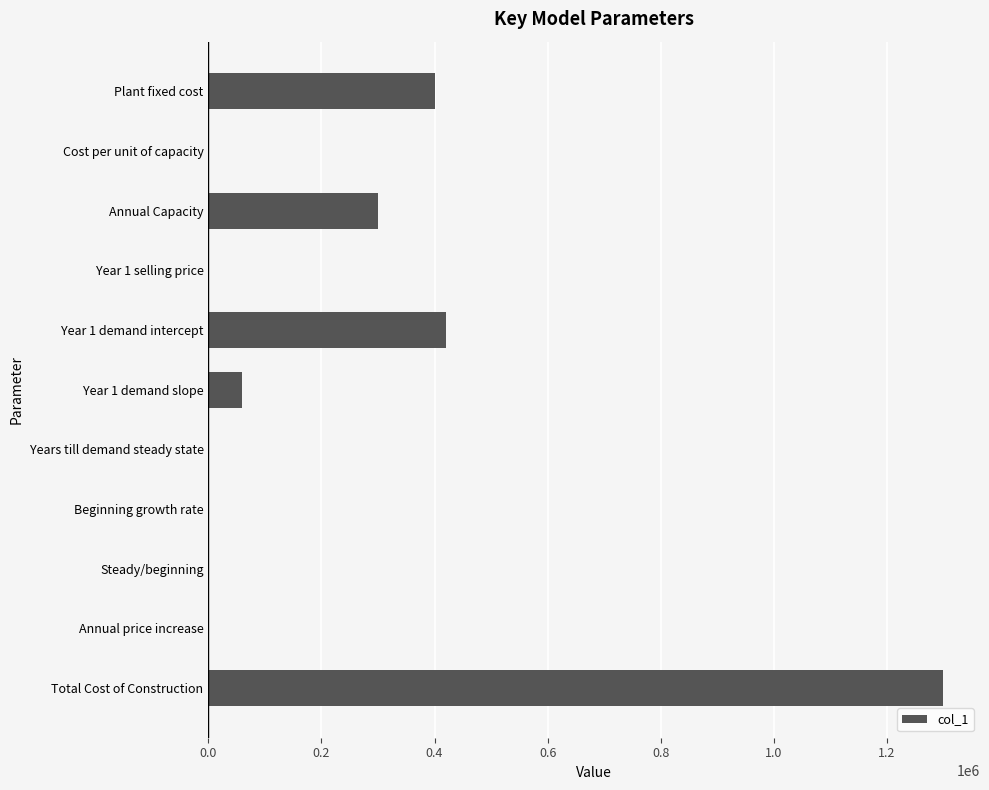

Which category has the highest value across all series?

Total Cost of Construction